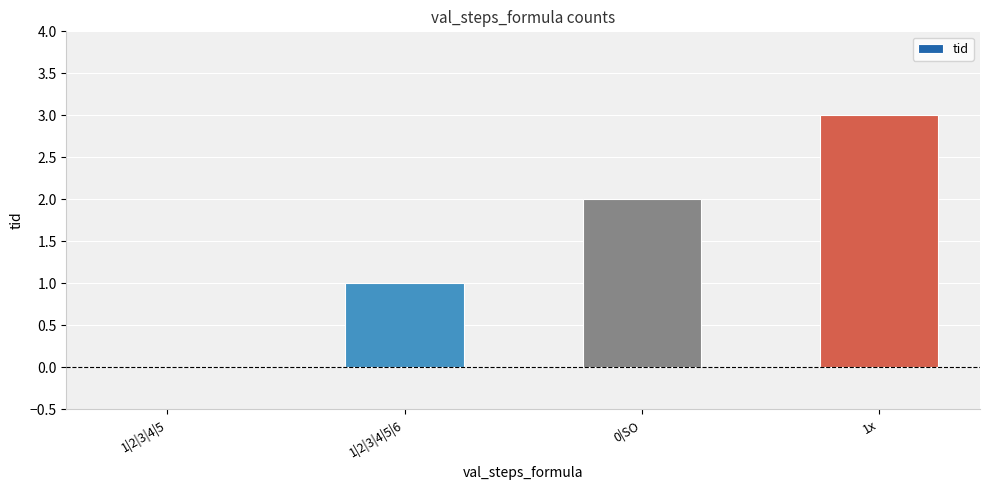

What is the sum of all values?

6